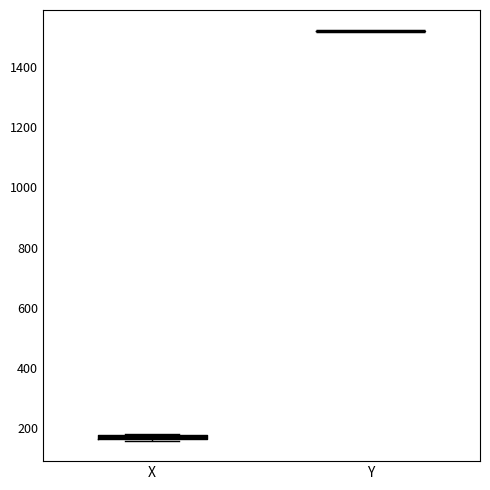

Where is the lower edge of the box for X on the y-axis? The values are not printed on the chart, so give them approximately, as read against the axis.

160